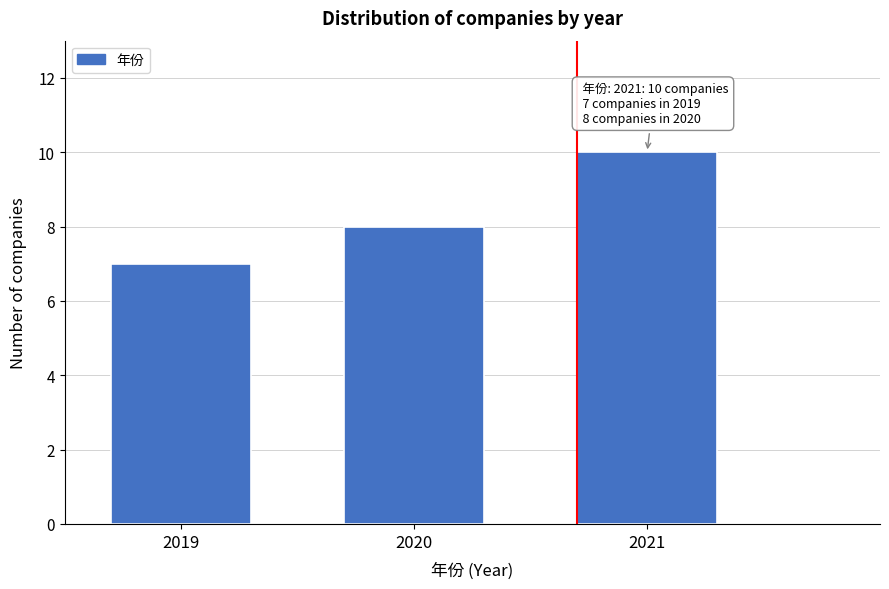

Reading left to right, what are all the values shown in this chart?

7	8	10